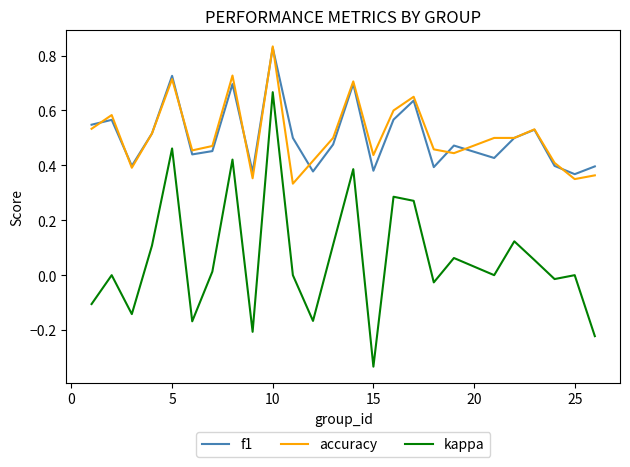

After their last crossing, which series has the higher values: f1 or accuracy?

f1